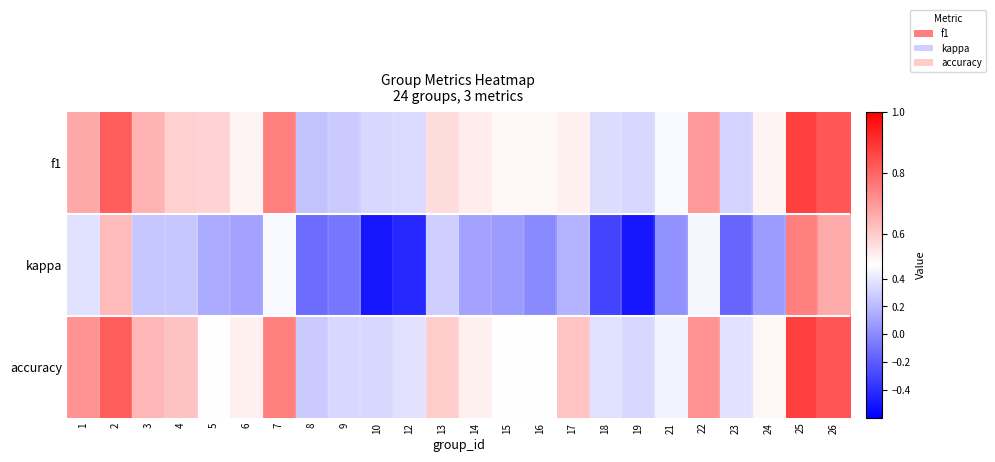

At how many categories does at least one series exceed 0?

24